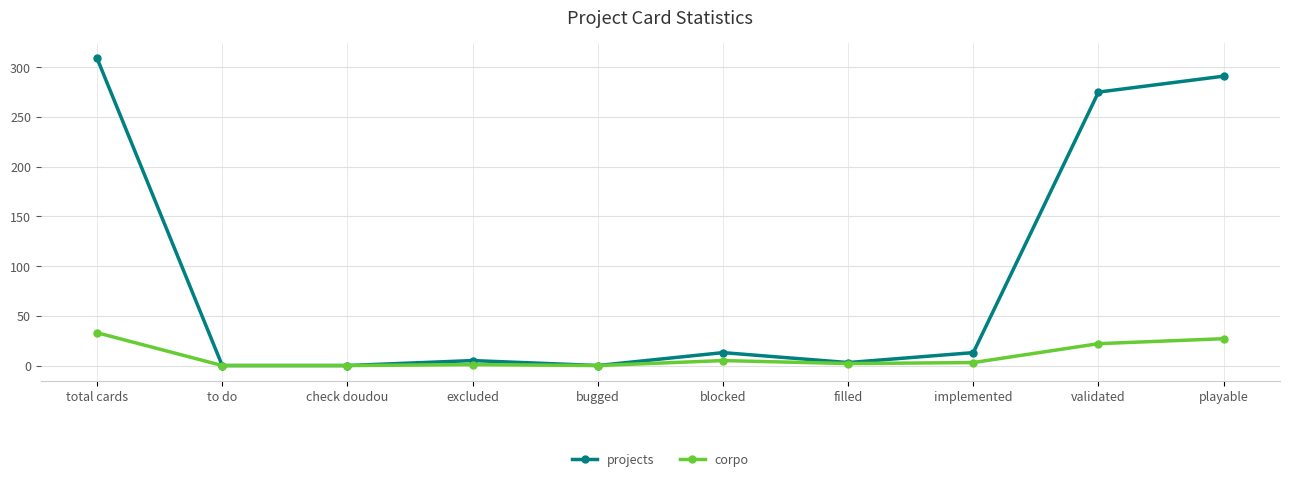

True or false: projects has more than 2 points higher than both neighbors.

False